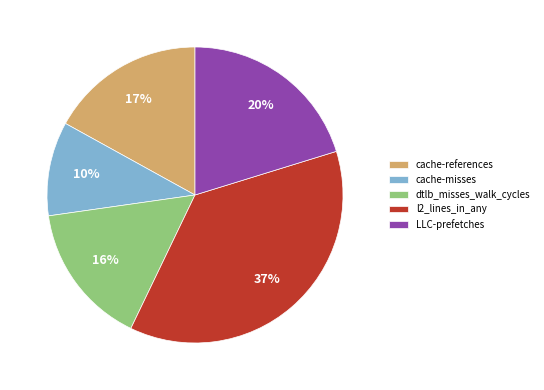

Count the number of slices in the pie.

5